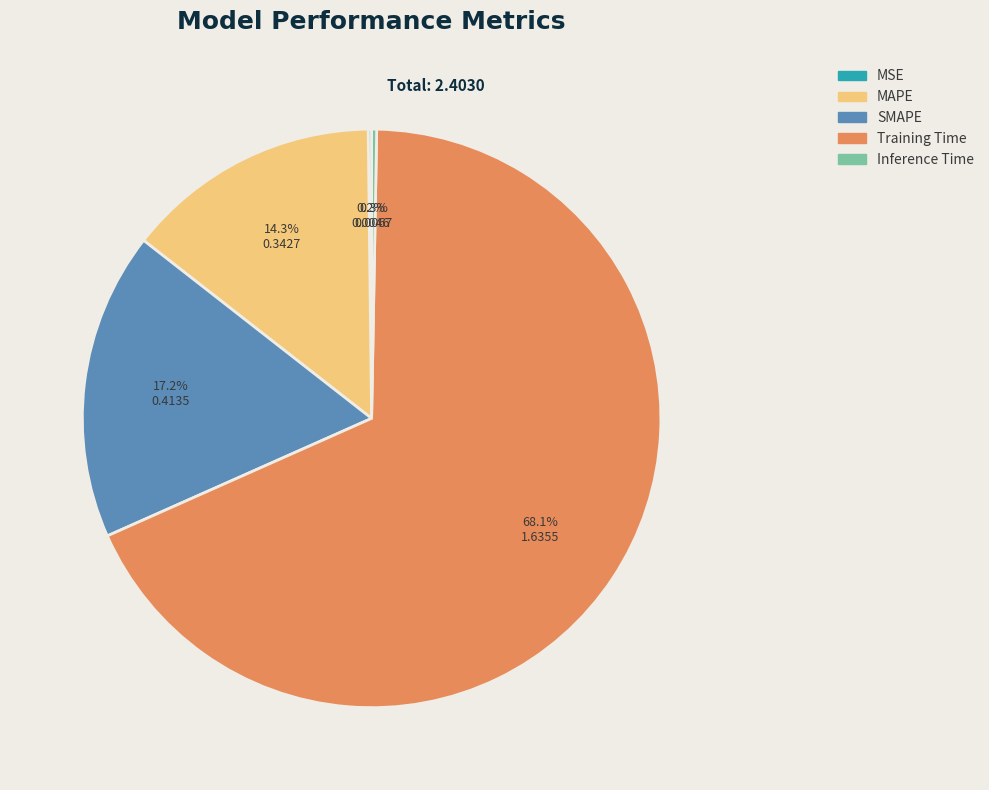

The SMAPE slice represents 17% of the pie. True or false?

True